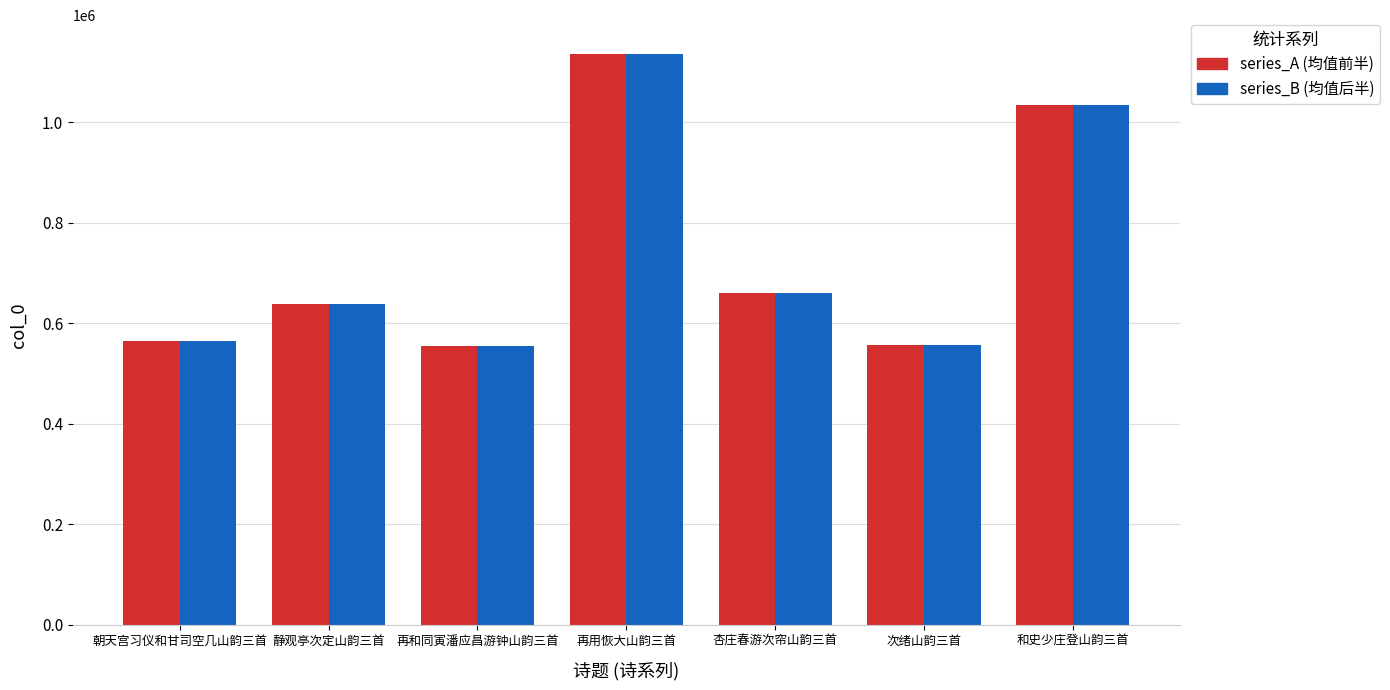

At which category is the sum across all series the highest?

再用恢大山韵三首